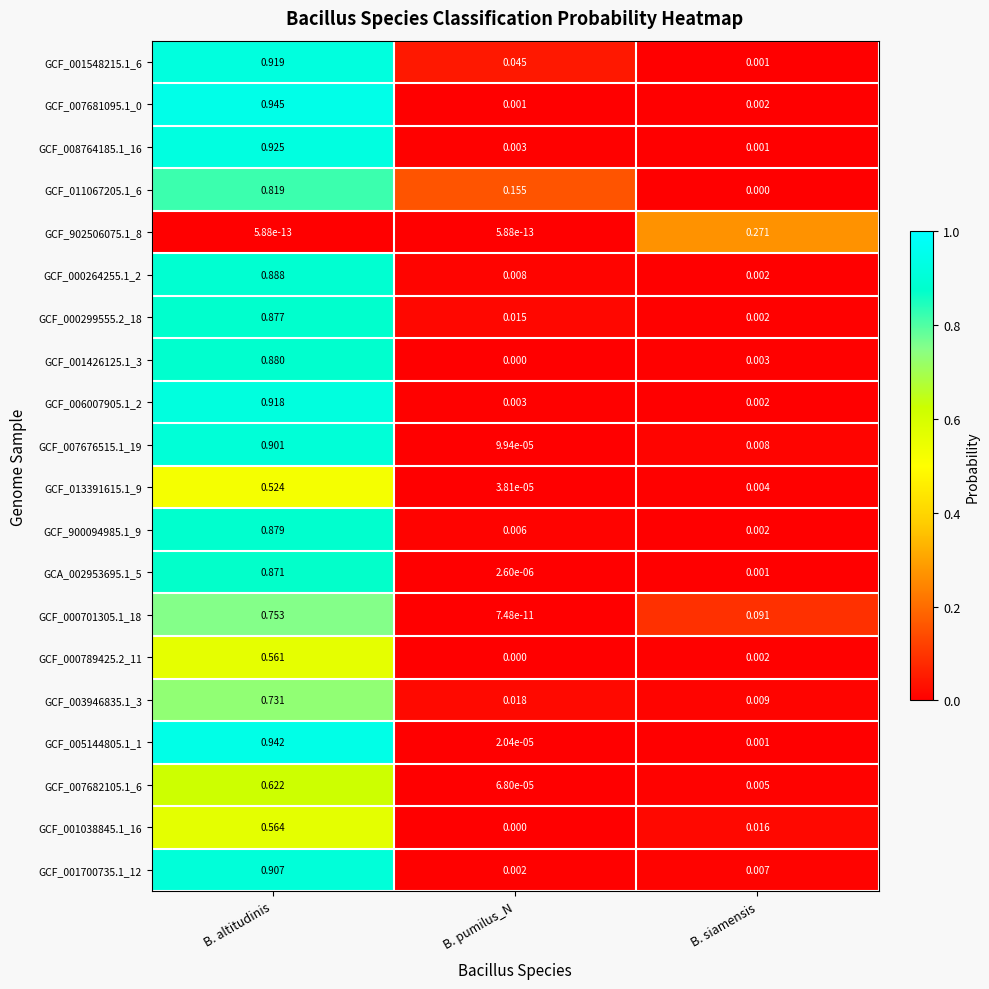

Which label corresponds to the largest value in the chart?

B. altitudinis